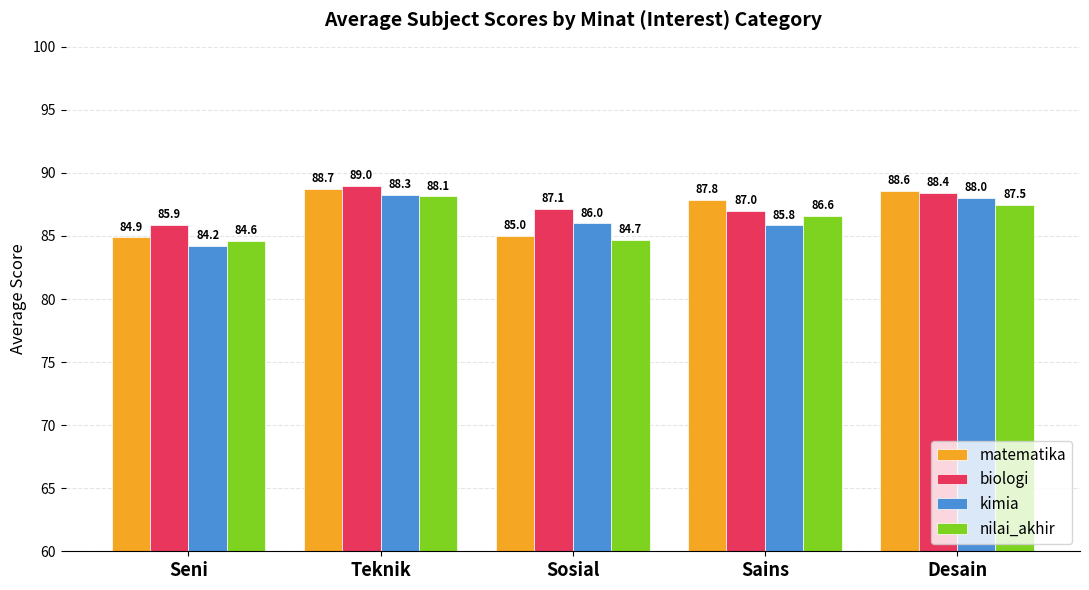

What is the average value of the nilai_akhir series?

86.3